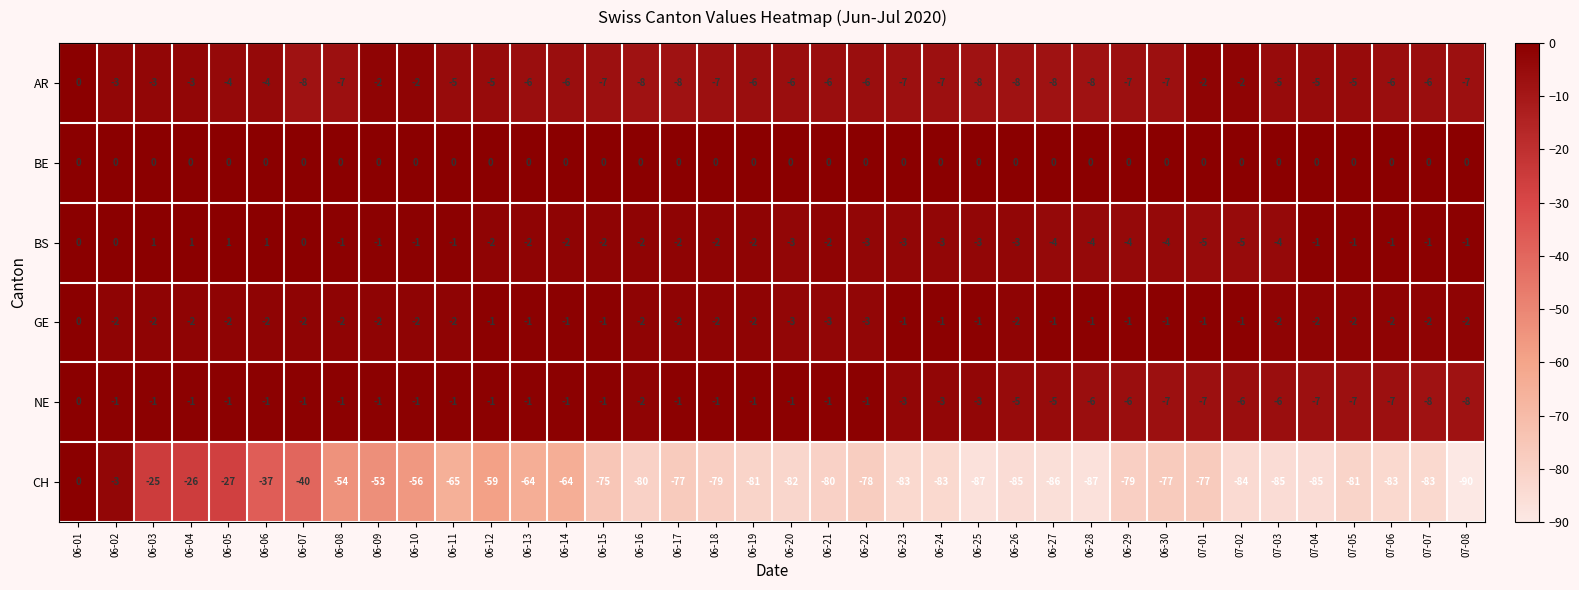

Which label corresponds to the smallest value in the chart?

07-08